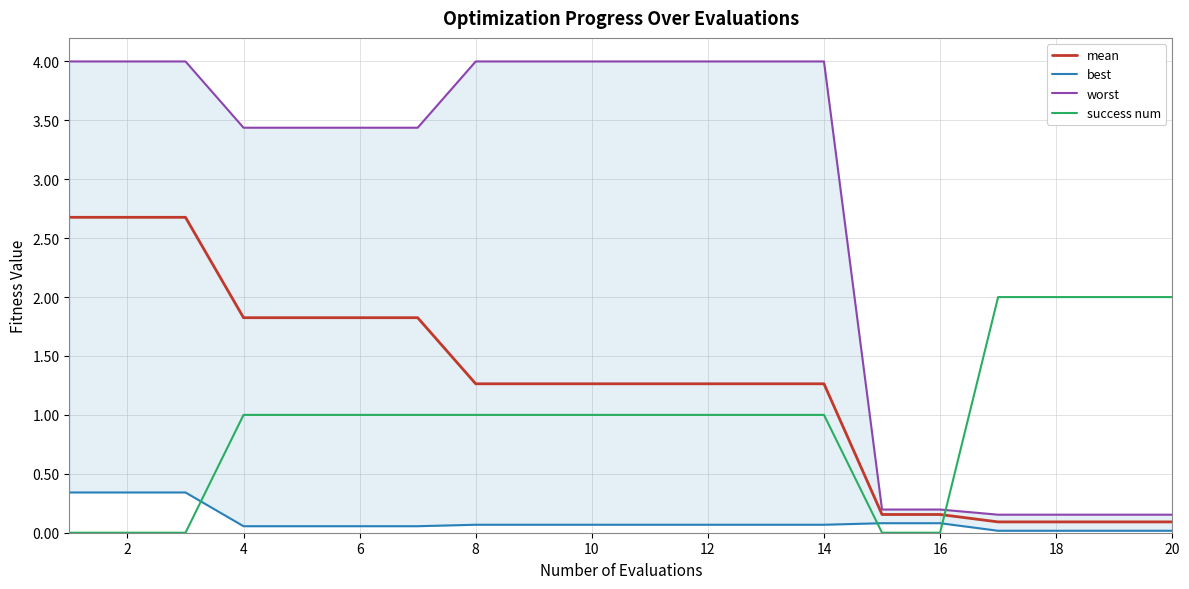

True or false: best and mean cross at least once.

False